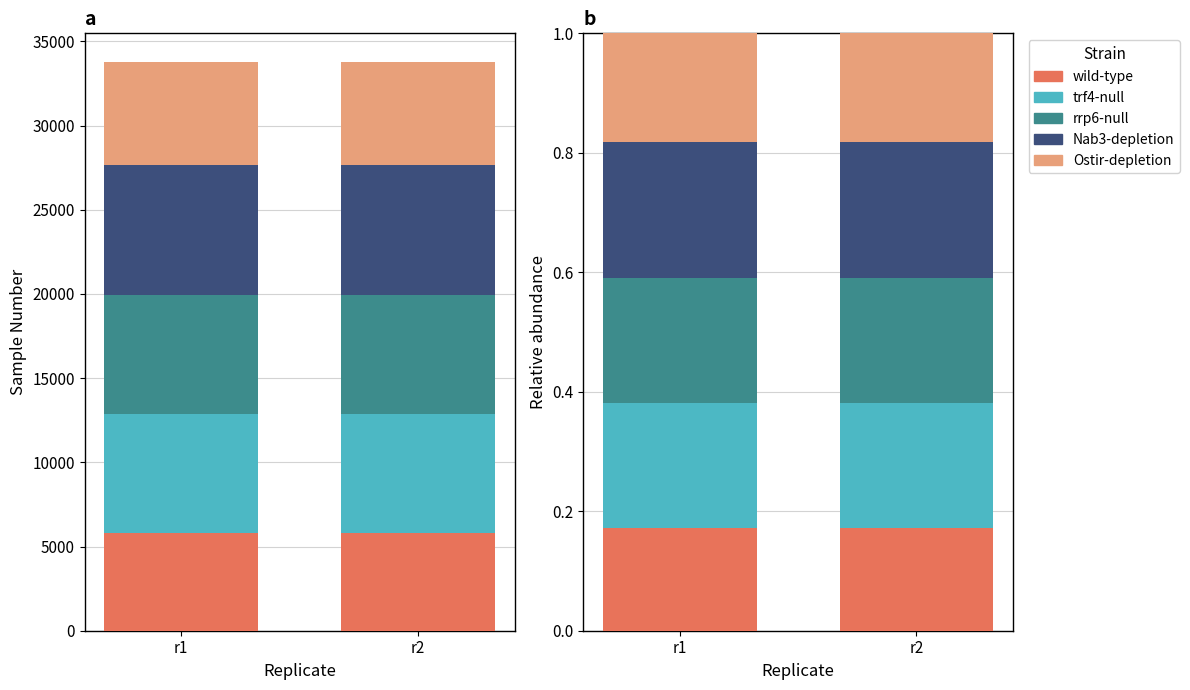

Rank the series by their maximum value, from lowest to highest.

wild-type, Ostir-depletion, rrp6-null, trf4-null, Nab3-depletion